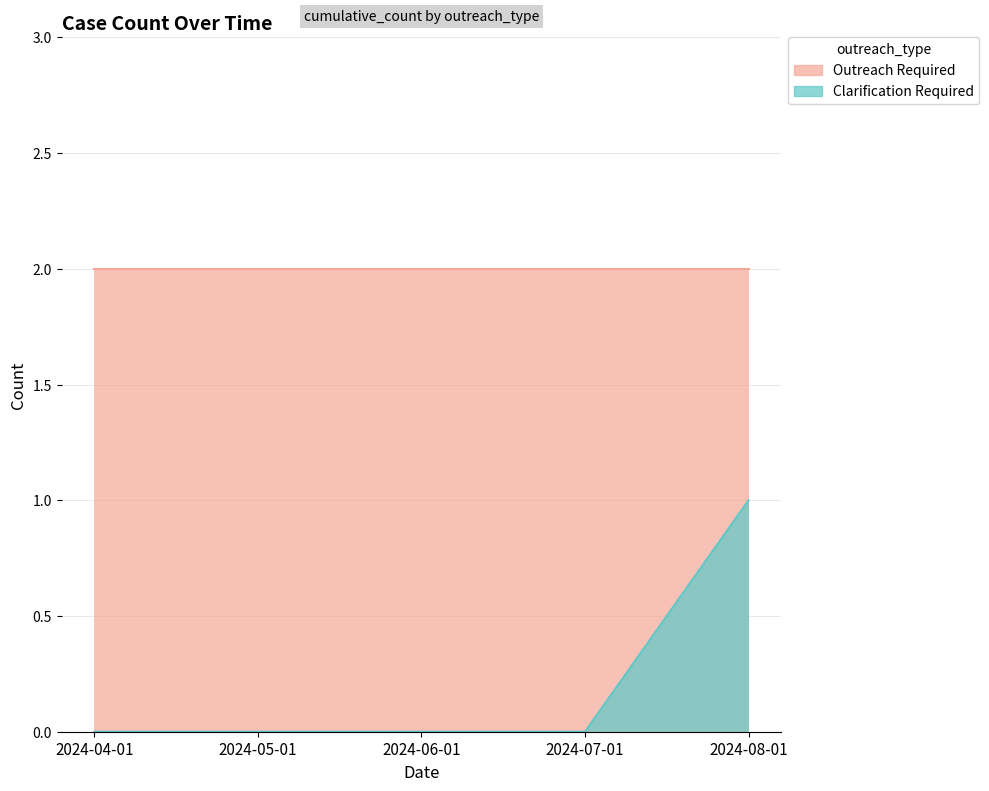

Reading left to right, what are all the values shown in this chart?

0	0	0	0	1